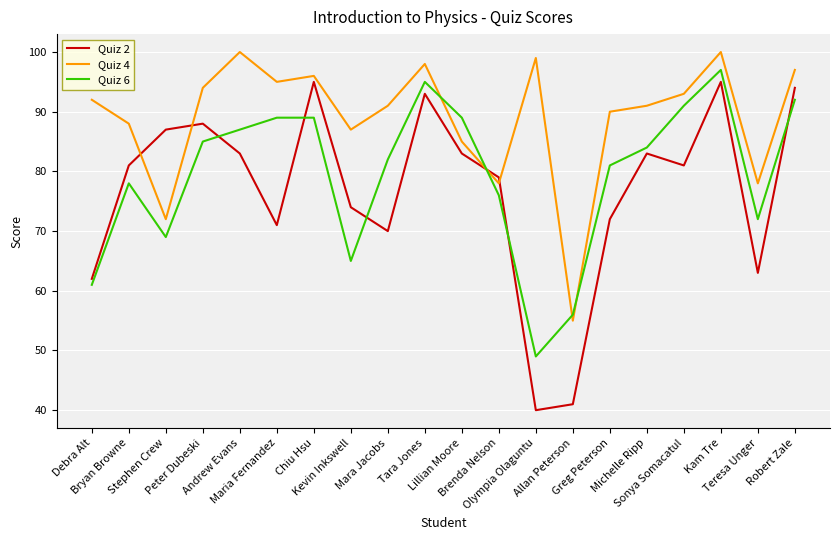

Which series has the largest total across all categories?

Quiz 4